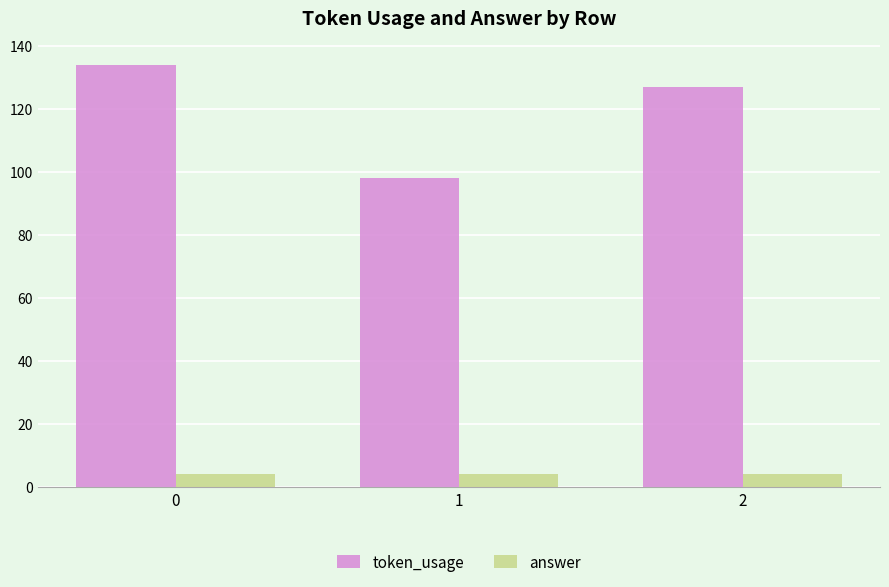

What is the value of the token_usage bar at the 3rd from the left?

127